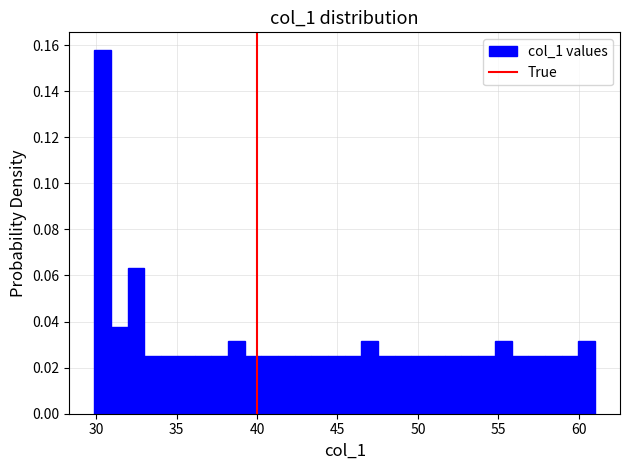

Read against the x-axis, roughly where is the centre of the tallest bar?

30.5